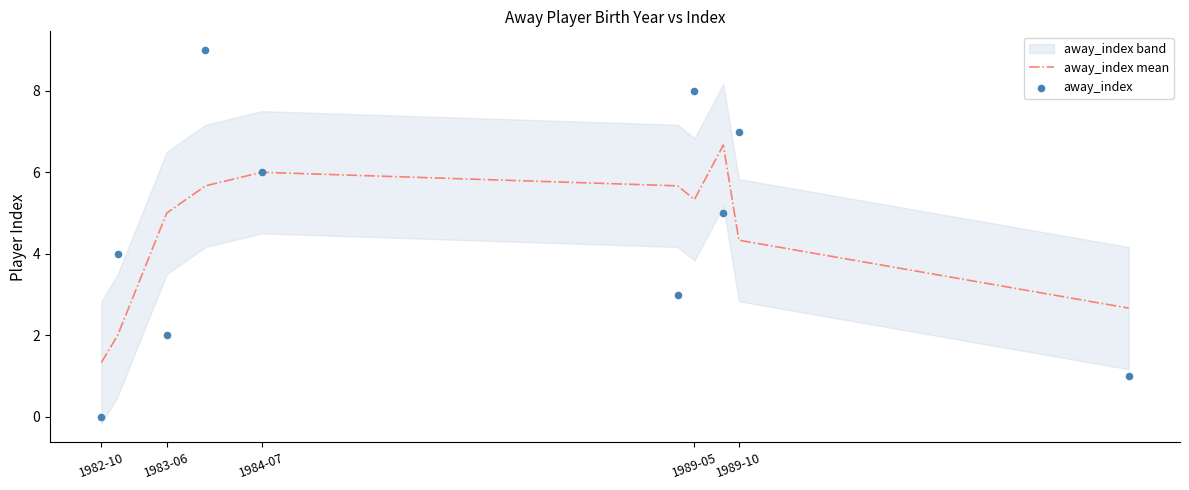

The away_index mean series shows 4.3 at 1989-10. True or false?

True